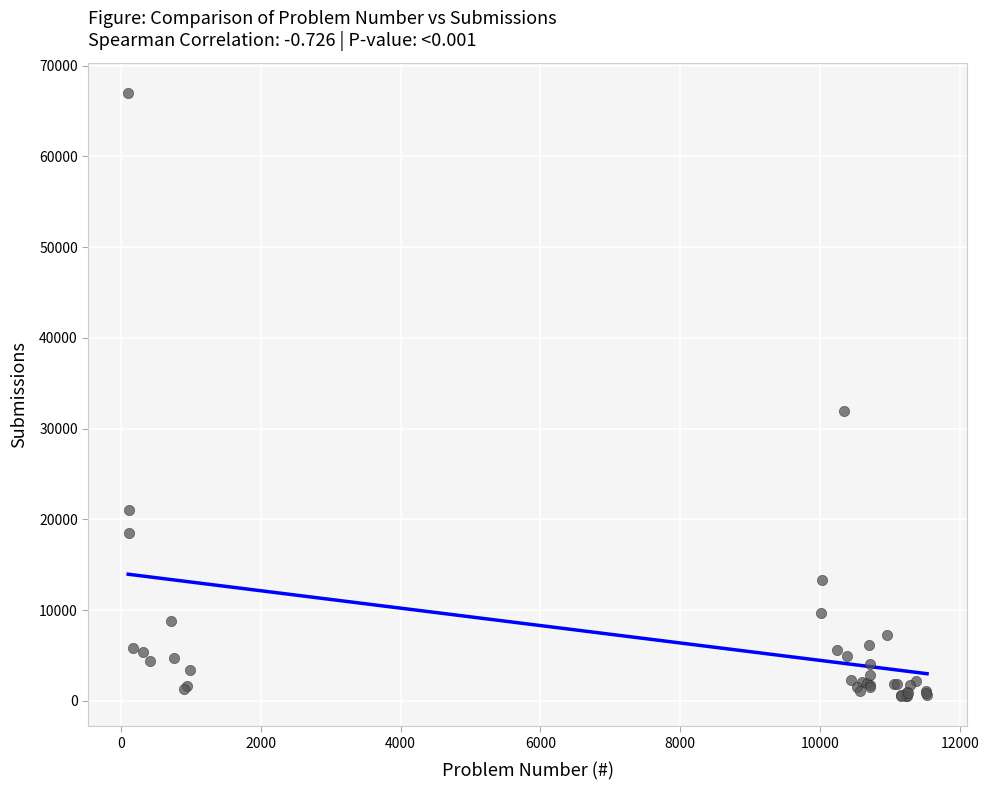

What Y value in the scatter plot is closest to 33760?

31889